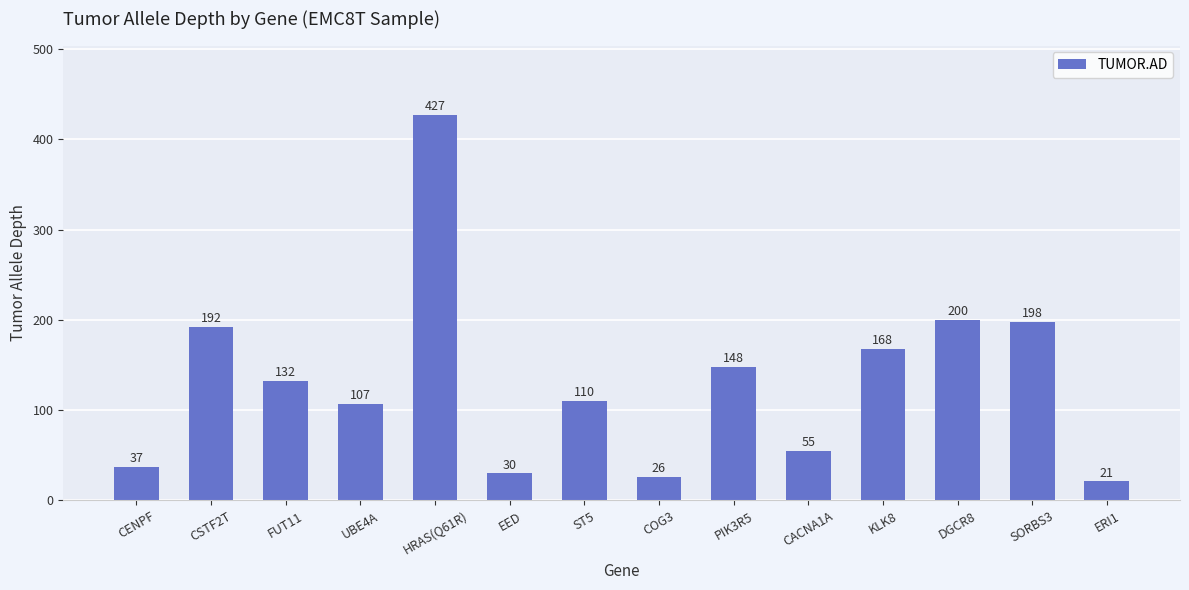

At which label does the data first exceed 132?

CSTF2T